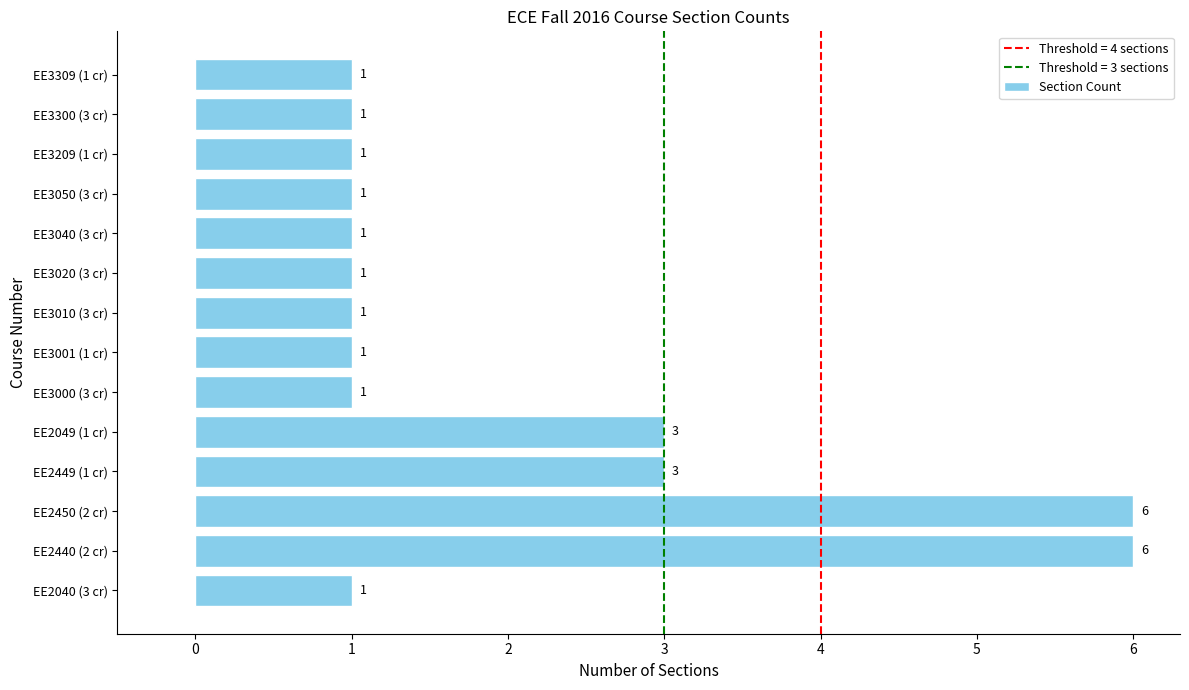

How many data points does each series have?

14